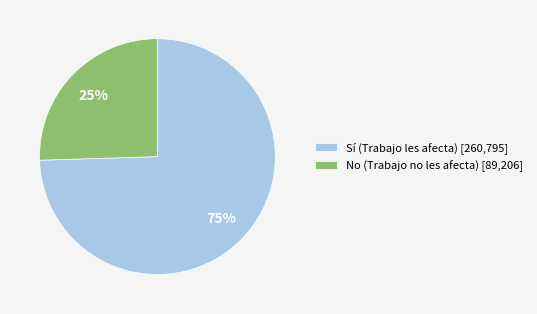

Is there a majority slice in this chart?

Yes